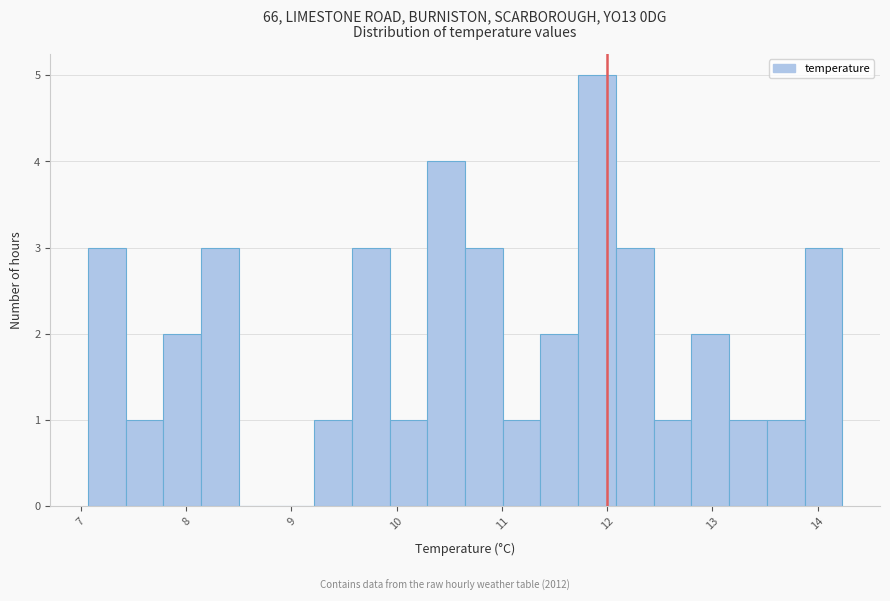

Read against the x-axis, roughly where is the centre of the tallest bar?

11.9